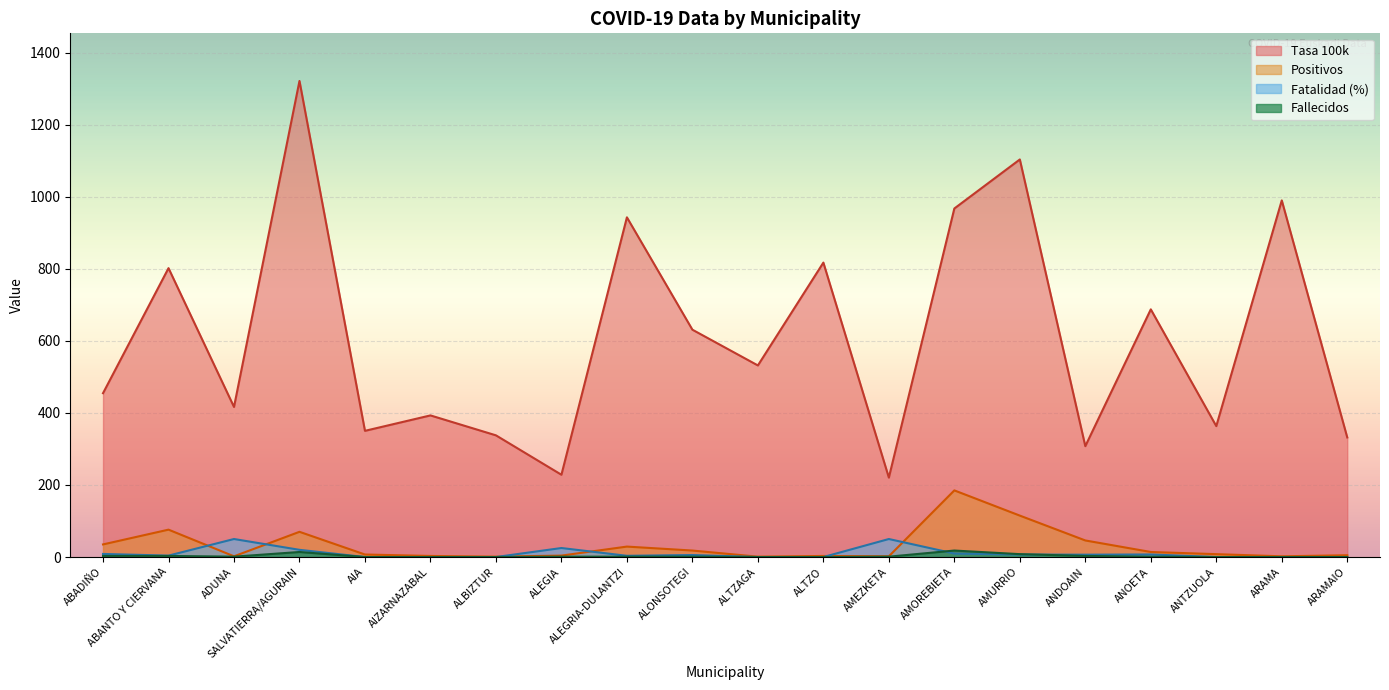

Reading left to right, what are all the values shown in this chart?

Positivos: 35.0	76.0	2.0	70.0	7.0	3.0	1.0	4.0	29.0	18.0	1.0	3.0	2.0	185.0	115.0	46.0	14.0	8.0	2.0	5.0
Fallecidos: 3.0	3.0	1.0	14.0	0.0	0.0	0.0	1.0	1.0	1.0	0.0	0.0	1.0	18.0	8.0	3.0	1.0	0.0	0.0	0.0
Tasa 100k: 454.8	802.0	416.7	1321.8	350.4	393.2	337.8	228.4	943.1	631.1	531.9	817.4	220.5	967.6	1103.8	307.8	687.6	363.5	990.1	332.0
Fatalidad: 8.6	4.0	50.0	20.0	0.0	0.0	0.0	25.0	3.5	5.6	0.0	0.0	50.0	9.7	7.0	6.5	7.1	0.0	0.0	0.0